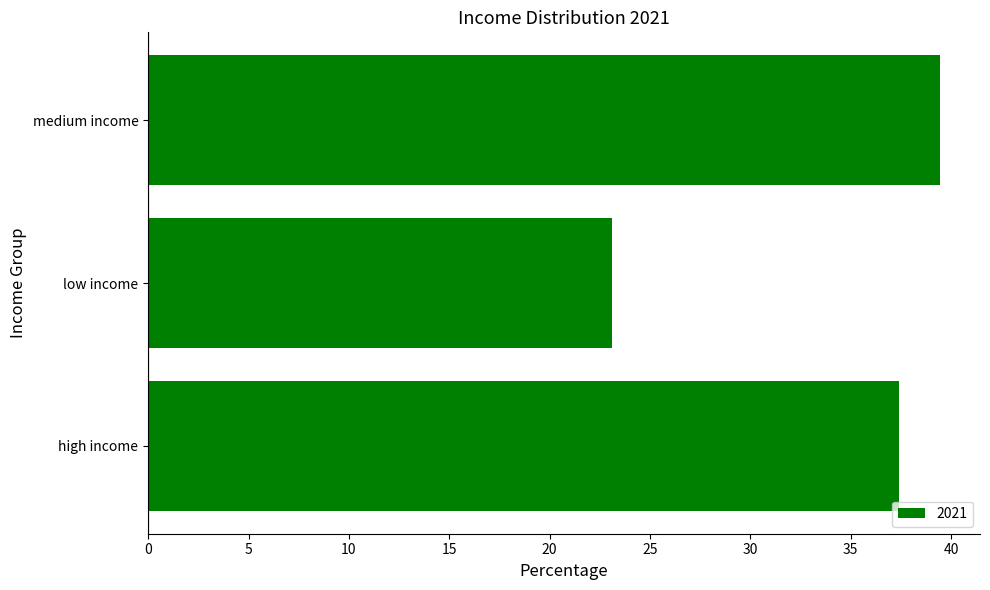

How many categories are shown in the chart?

3